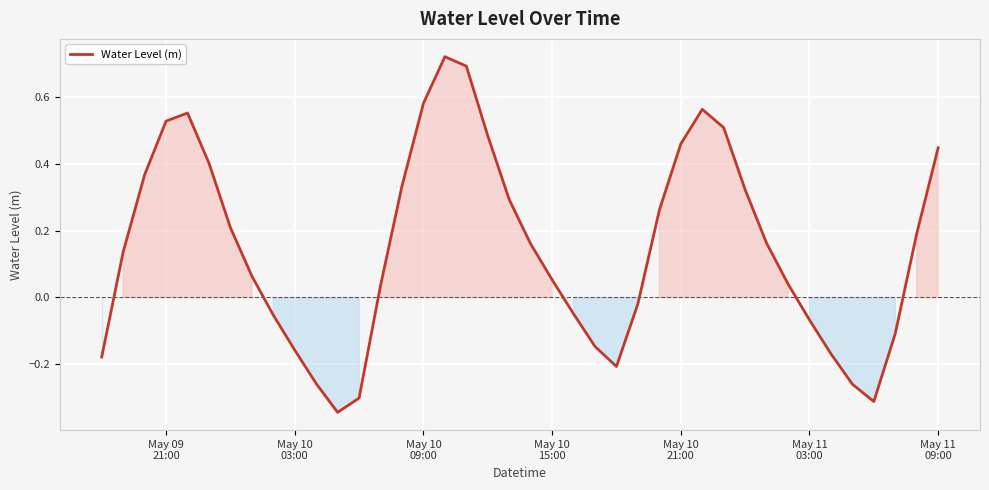

How many values are below zero?

15